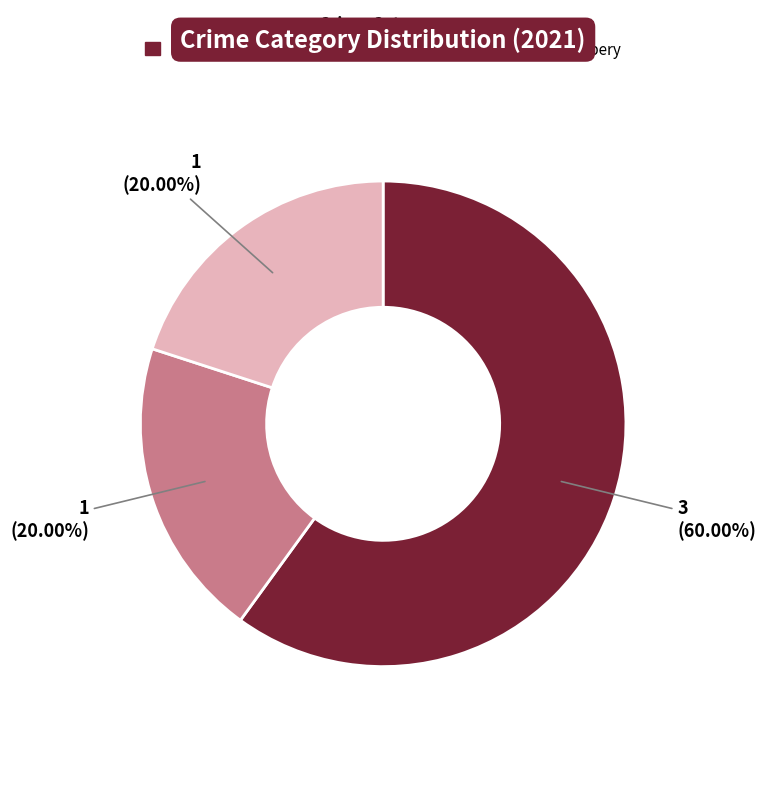

Does any single category account for the majority?

Yes